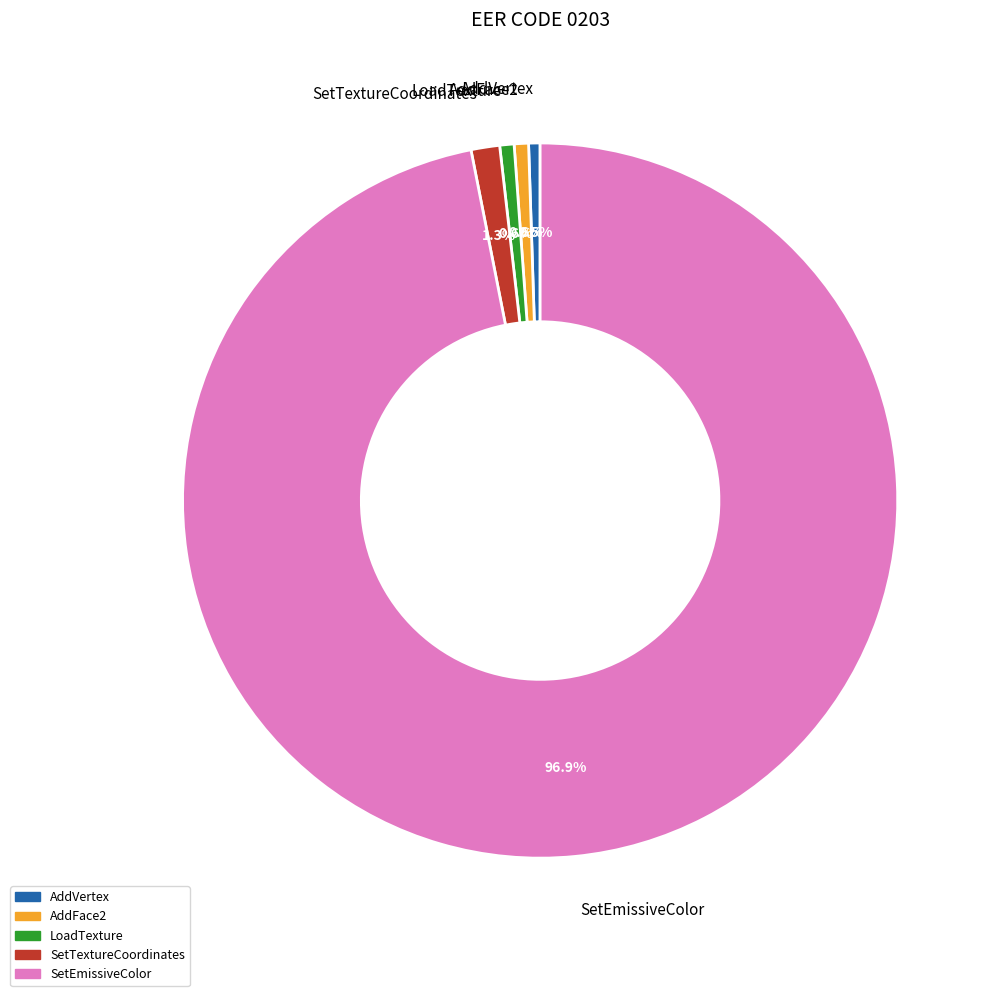

Is there any slice that represents more than half of the pie?

Yes